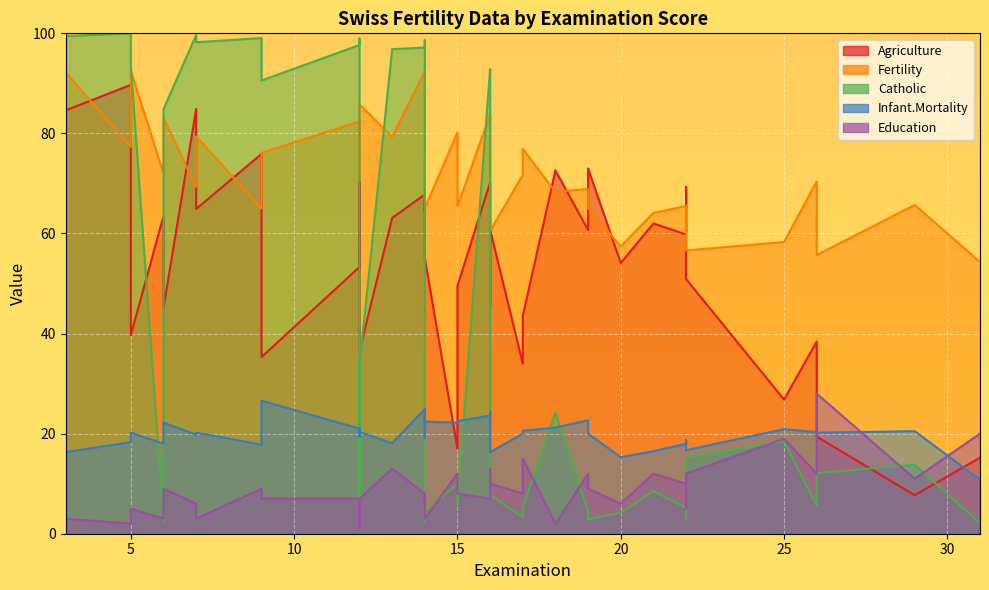

Is it true that Infant.Mortality equals 39.7 at 10?

False